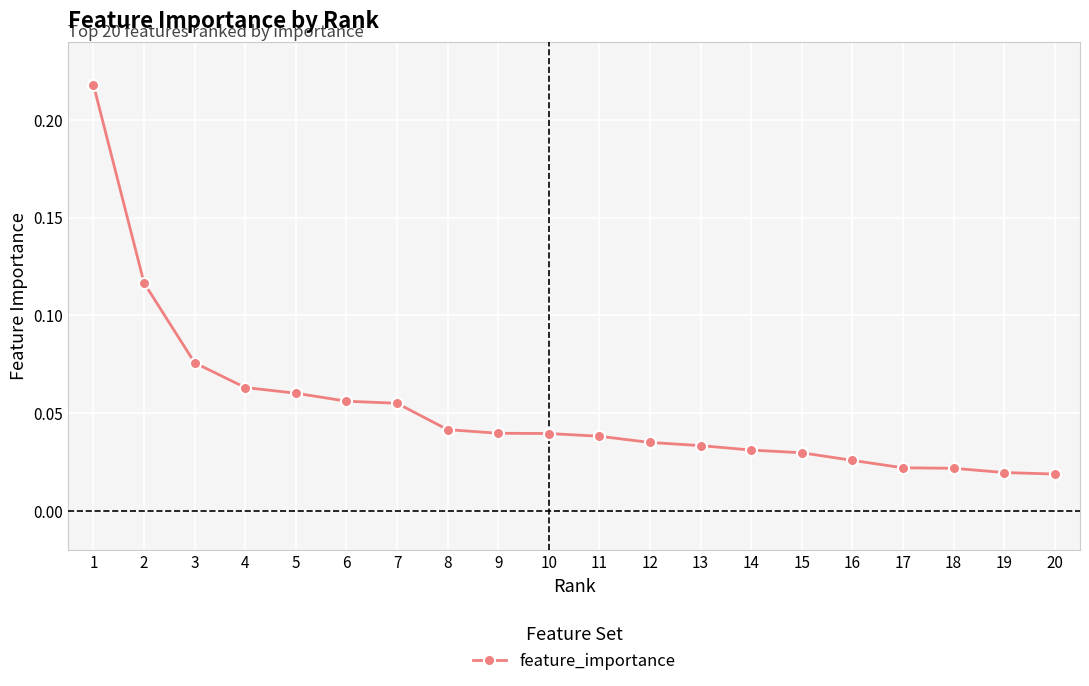

Which category has the highest value across all series?

1